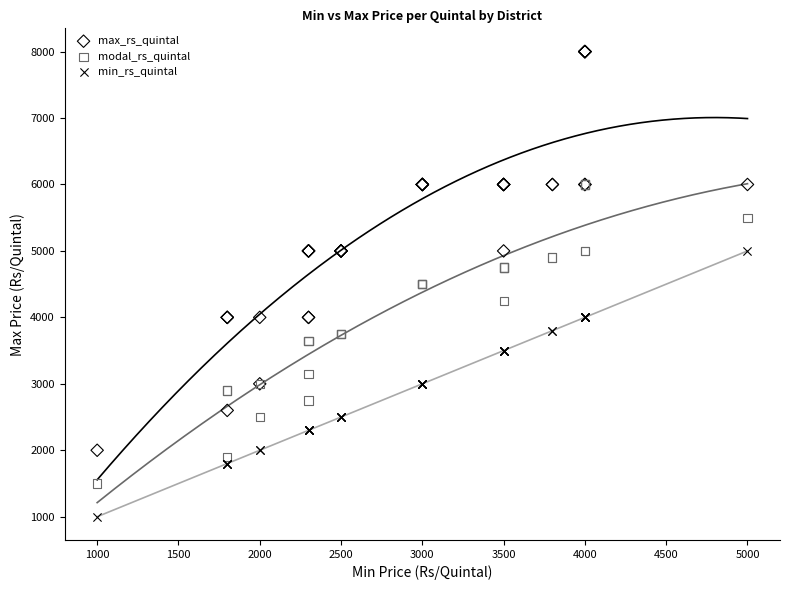

What are all the series names shown in the legend?

max_rs_quintal, modal_rs_quintal, min_rs_quintal